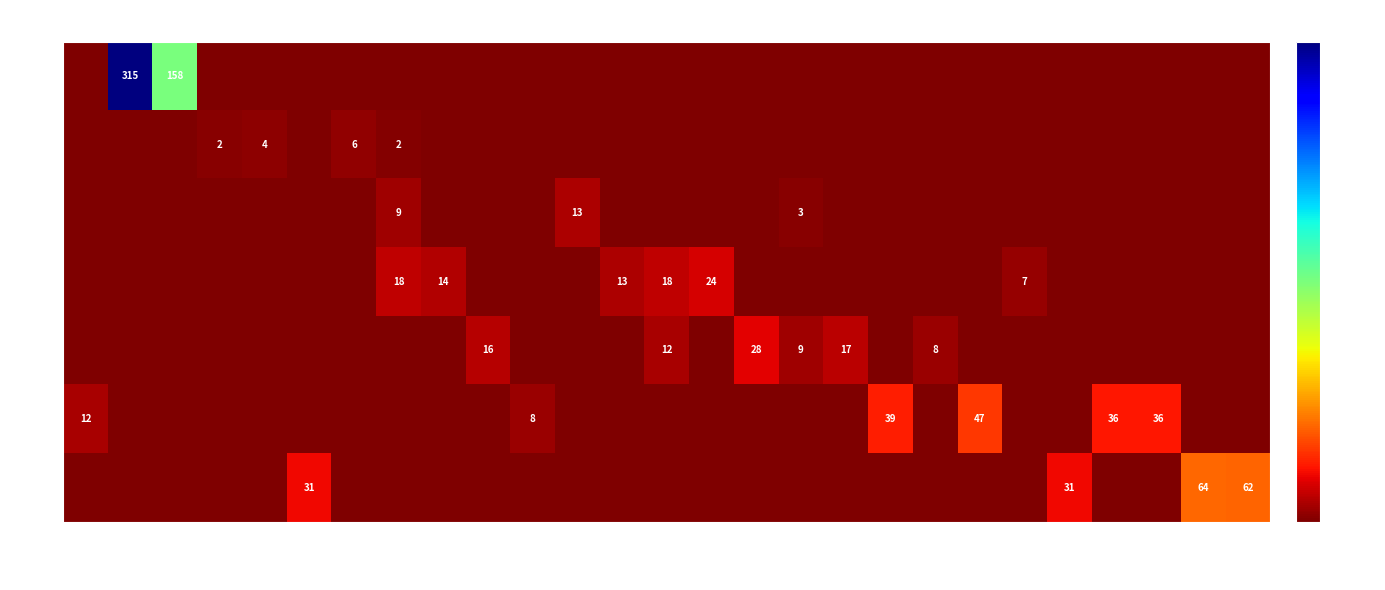

Is it true that 15 equals 5 at 170?

False